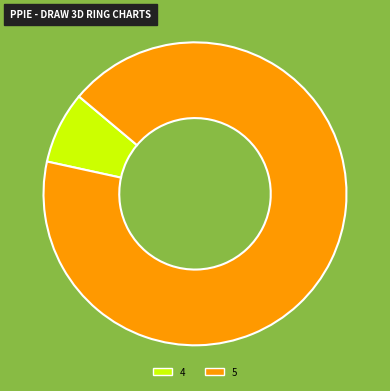

Which slice represents more than half of the pie?

5